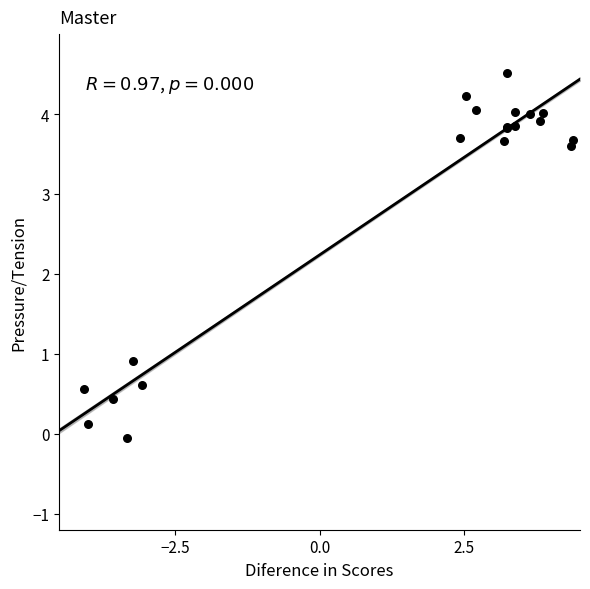

What Y value in the scatter plot is closest to 2?

0.9